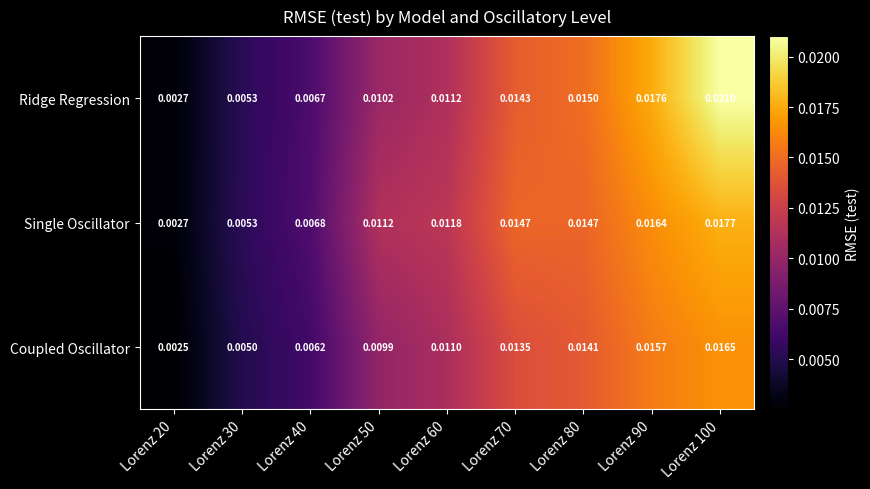

Which series has the widest spread of values?

Ridge Regression